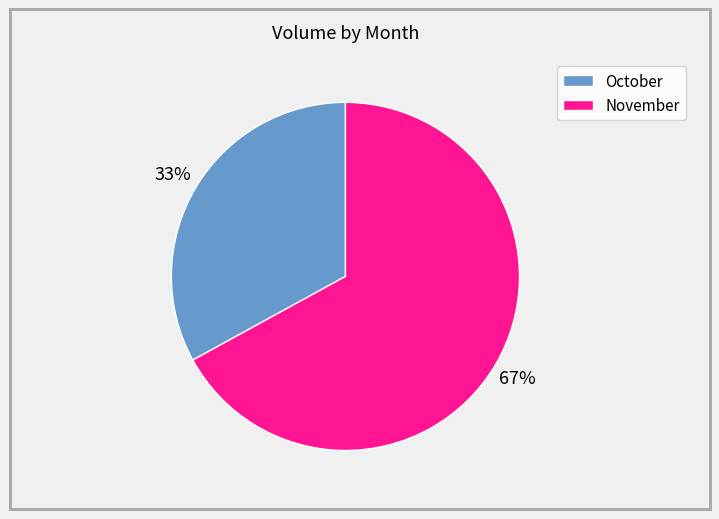

To the nearest percent, what is the difference between the largest and smallest slice percentages?

34%